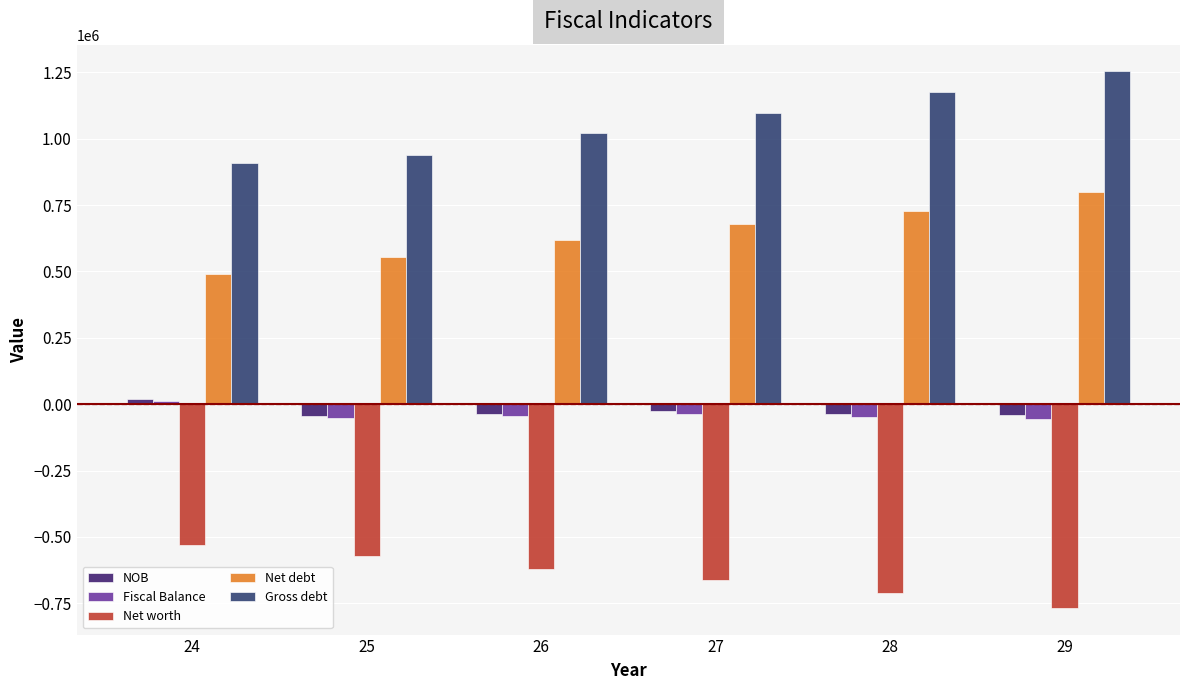

At which category is the sum across all series the highest?

29